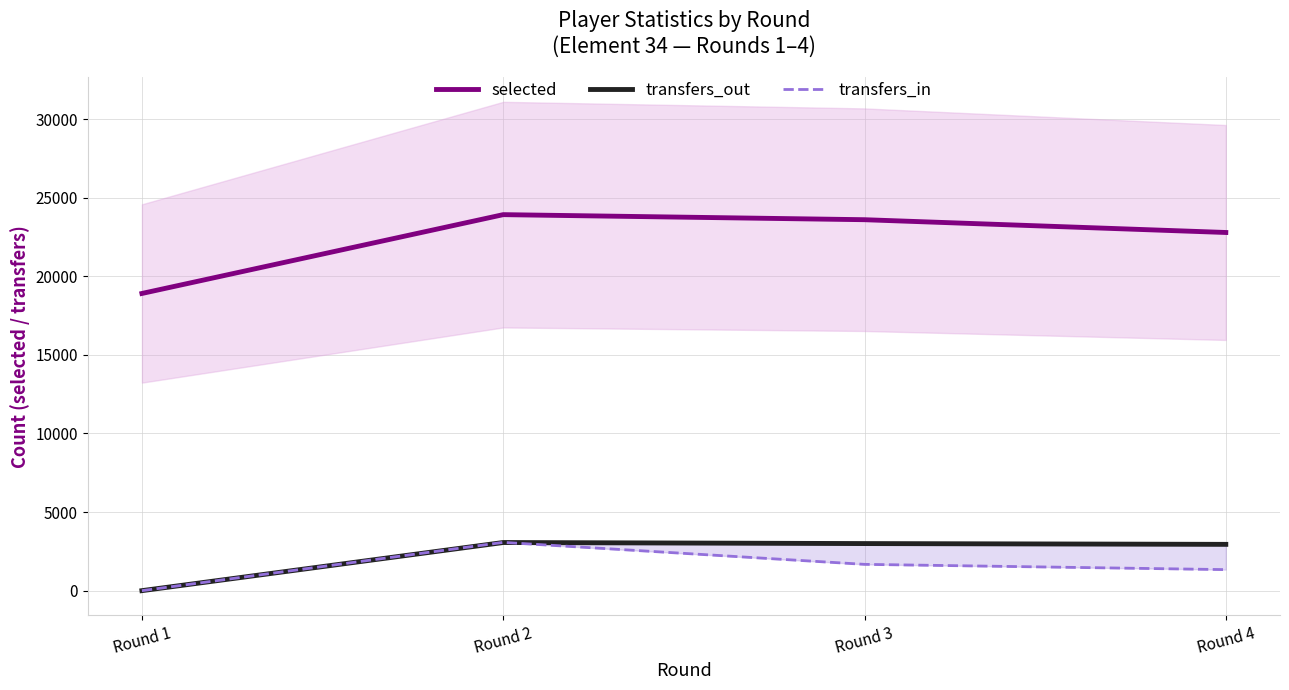

Which category has the lowest value in the selected series?

Round 1